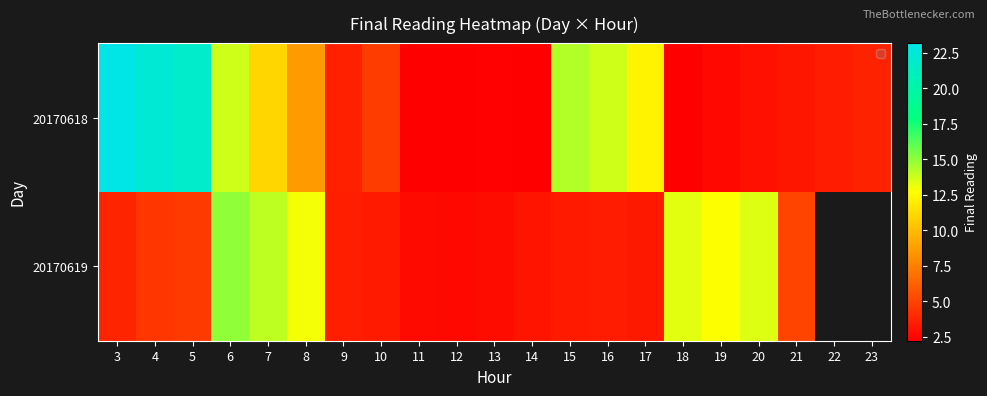

What is the sum of the 20170619 values at 18 and 20?

26.7